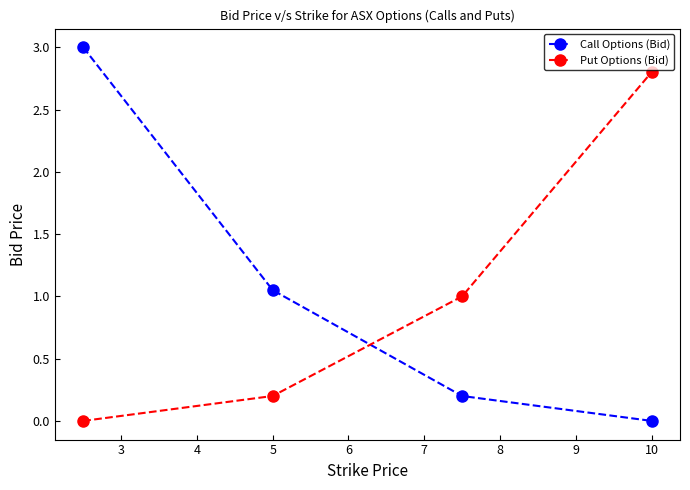

What is the difference between the maximum and second lowest values in the Put Options (Bid) series?

2.6